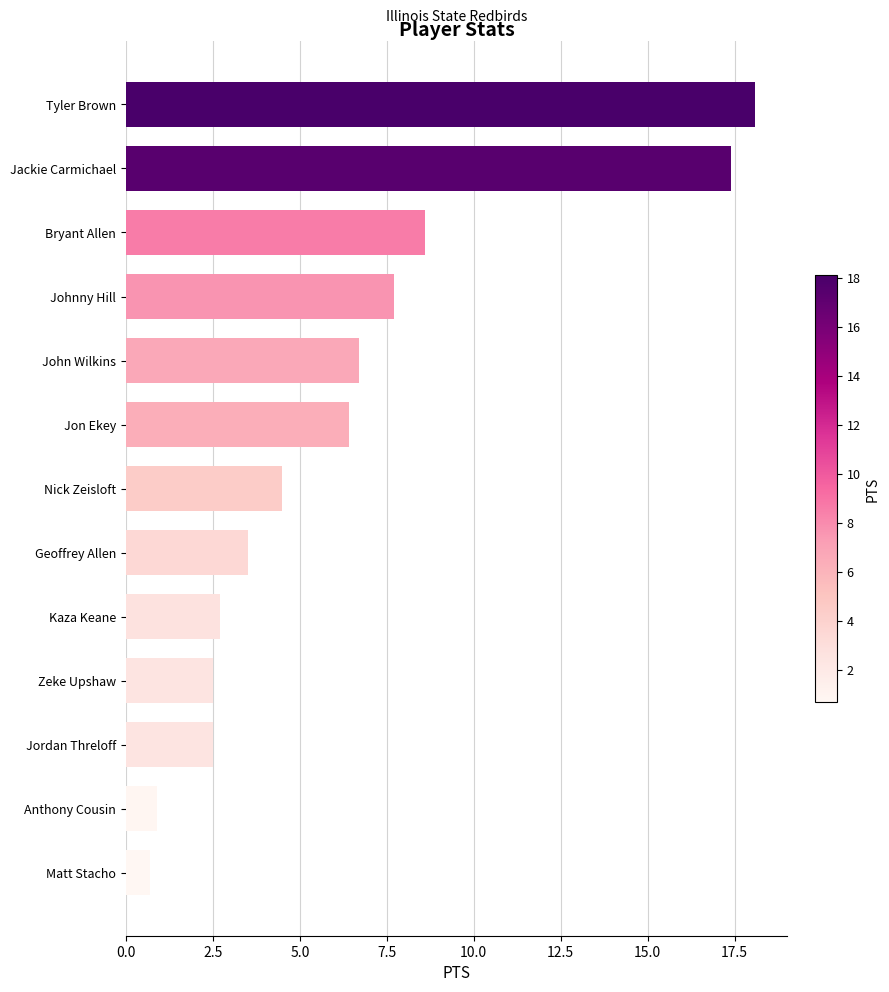

Reading bottom to top, transcribe all the data shown in this chart.

Matt Stacho=0.7	Anthony Cousin=0.9	Jordan Threloff=2.5	Zeke Upshaw=2.5	Kaza Keane=2.7	Geoffrey Allen=3.5	Nick Zeisloft=4.5	Jon Ekey=6.4	John Wilkins=6.7	Johnny Hill=7.7	Bryant Allen=8.6	Jackie Carmichael=17.4	Tyler Brown=18.1